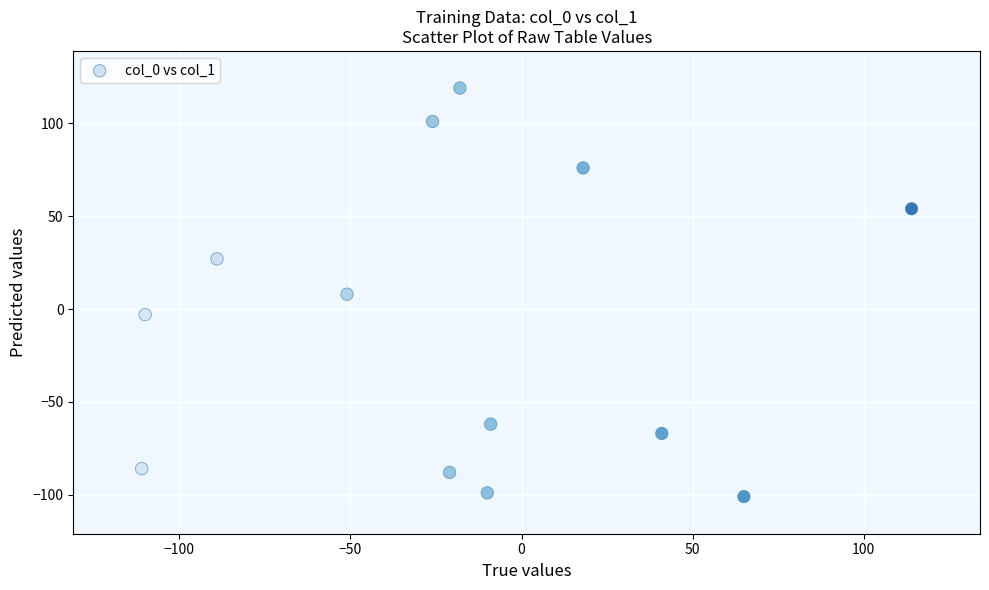

What is the range of X values (max minus min)?

225